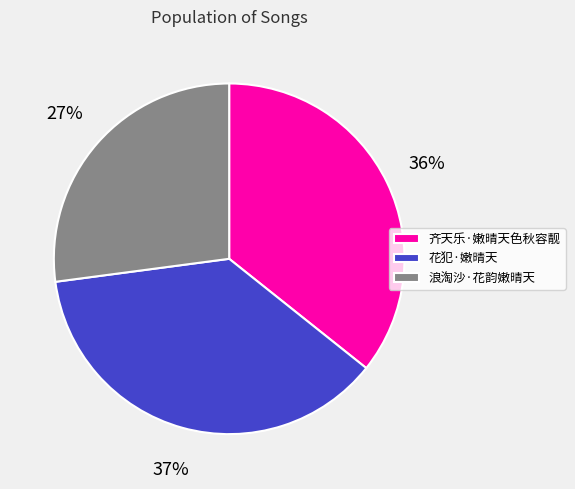

To the nearest percent, what is the difference between the 花犯·嫩晴天 and 浪淘沙·花韵嫩晴天 slice percentages?

10%